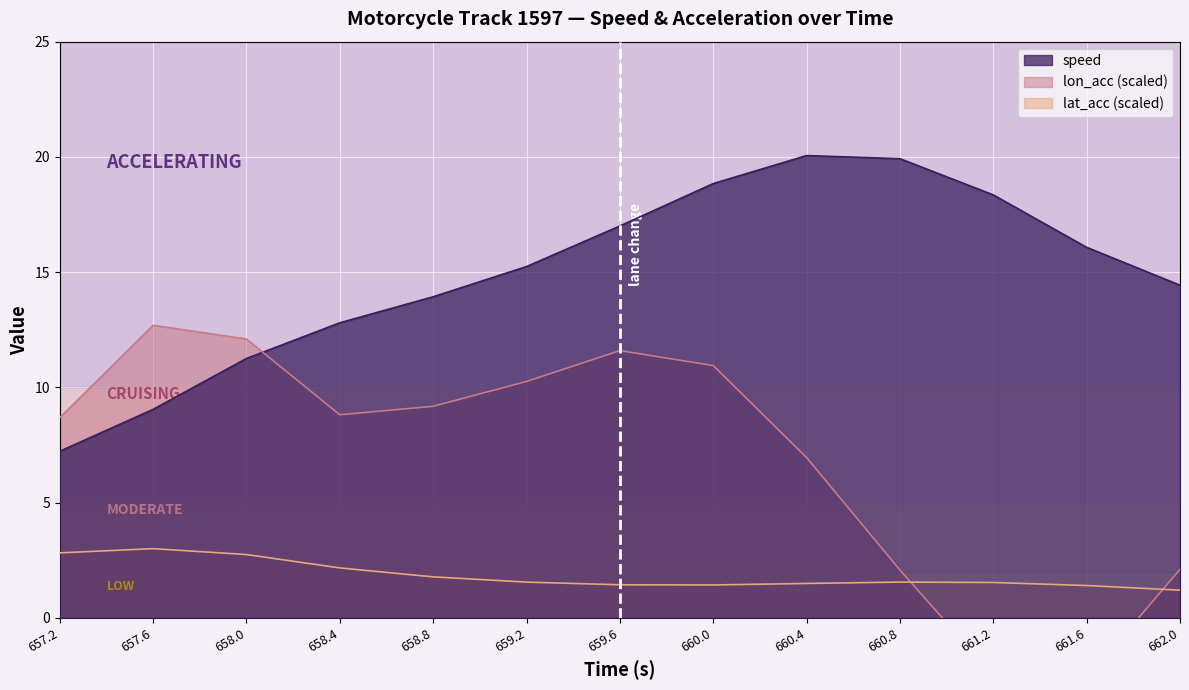

Reading left to right, transcribe all the data shown in this chart.

speed: 657.2=7.2	657.6=9.0	658.0=11.3	658.4=12.8	658.8=13.9	659.2=15.2	659.6=17.0	660.0=18.8	660.4=20.1	660.8=19.9	661.2=18.4	661.6=16.1	662.0=14.4
lon_acc: 657.2=8.7	657.6=12.7	658.0=12.1	658.4=8.8	658.8=9.2	659.2=10.3	659.6=11.6	660.0=10.9	660.4=7.0	660.8=2.1	661.2=-2.5	661.6=-2.6	662.0=2.1
lat_acc: 657.2=2.8	657.6=3.0	658.0=2.8	658.4=2.2	658.8=1.8	659.2=1.6	659.6=1.4	660.0=1.4	660.4=1.5	660.8=1.6	661.2=1.5	661.6=1.4	662.0=1.2